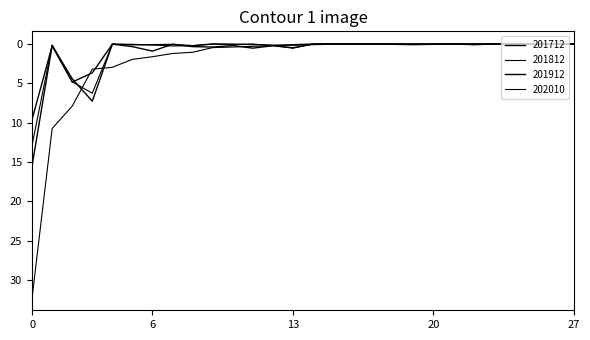

Does the chart have visible grid lines?

No